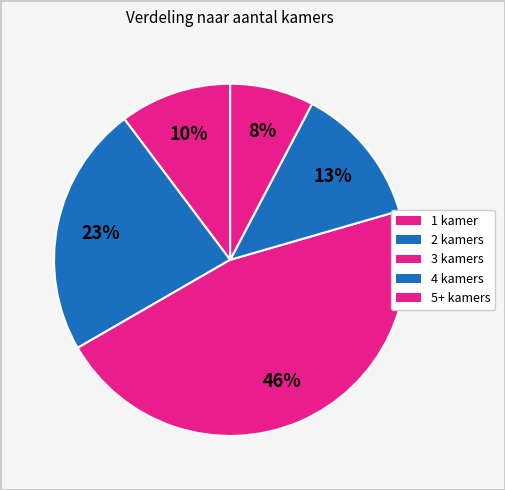

Count the number of slices in the pie.

5